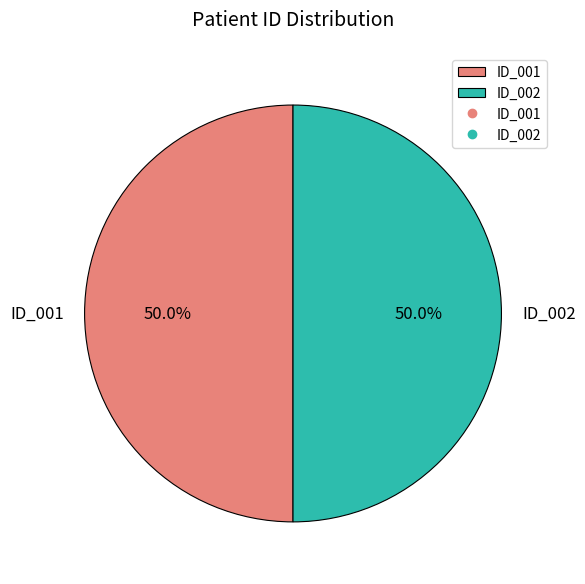

To the nearest percent, what is the difference between the ID_001 and ID_002 slice percentages?

0%